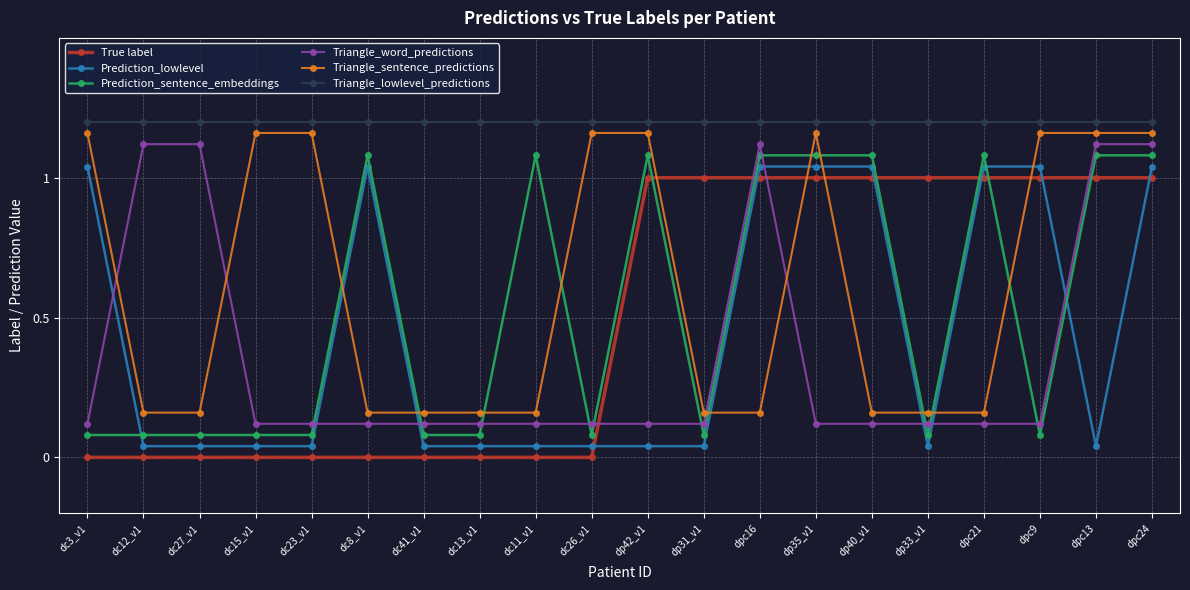

True or false: Triangle_word_predictions has a value of 2.0 at dpc16.

False